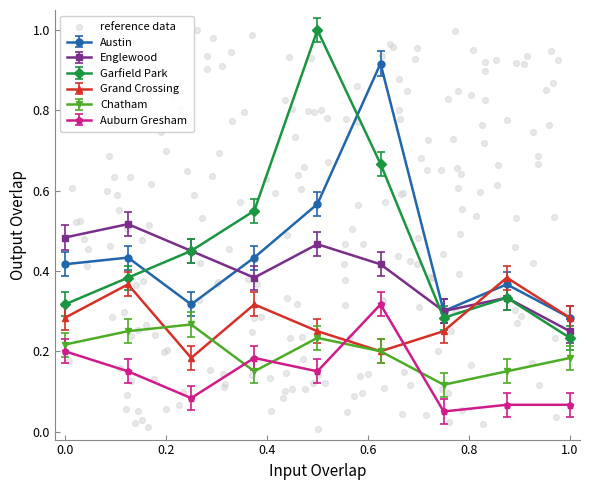

Which series contains the lowest Y value?

Auburn Gresham